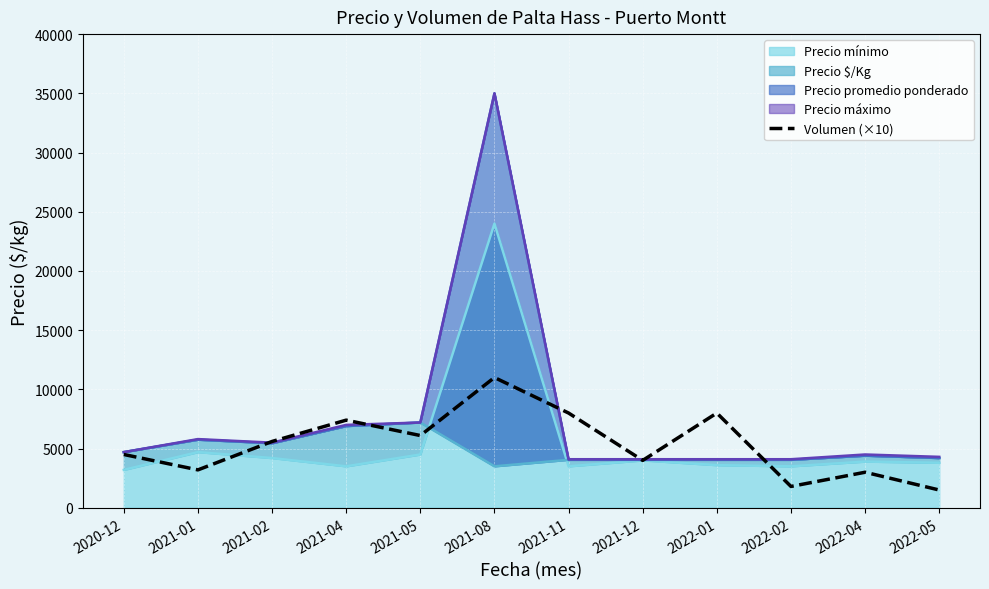

Between 2021-01 and 2021-02, which is larger?

2021-02